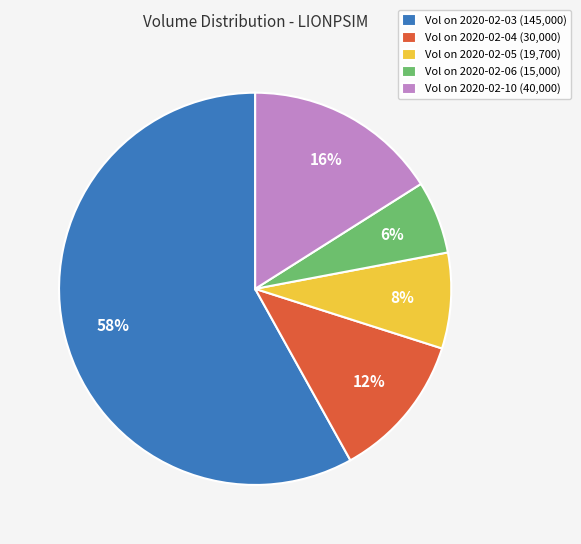

Count the number of slices in the pie.

5